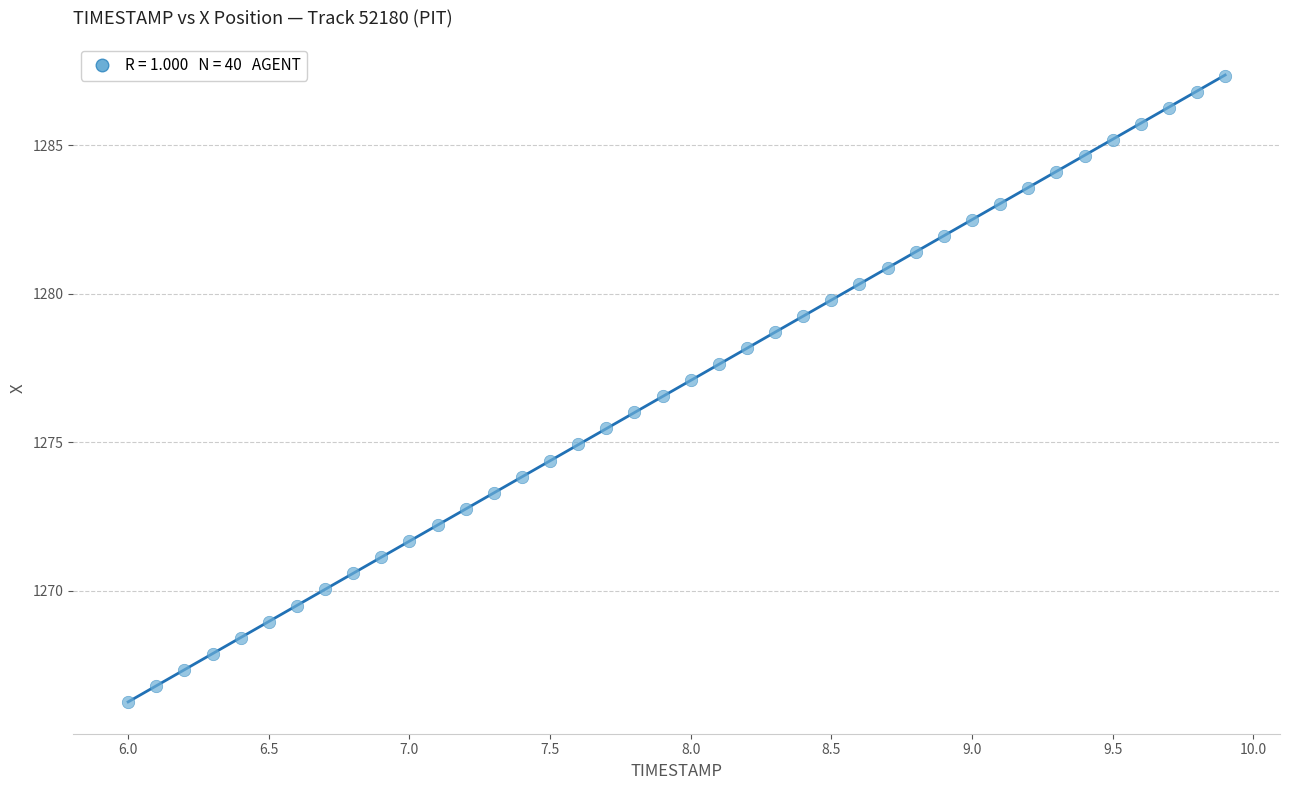

What is the range of X values (max minus min)?

3.9